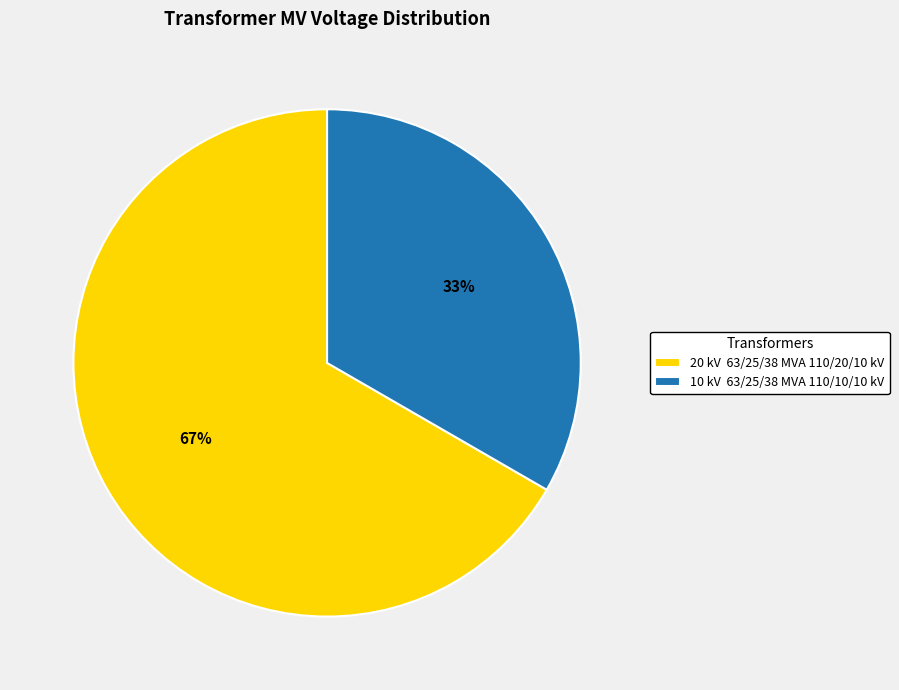

Is there a majority slice in this chart?

Yes